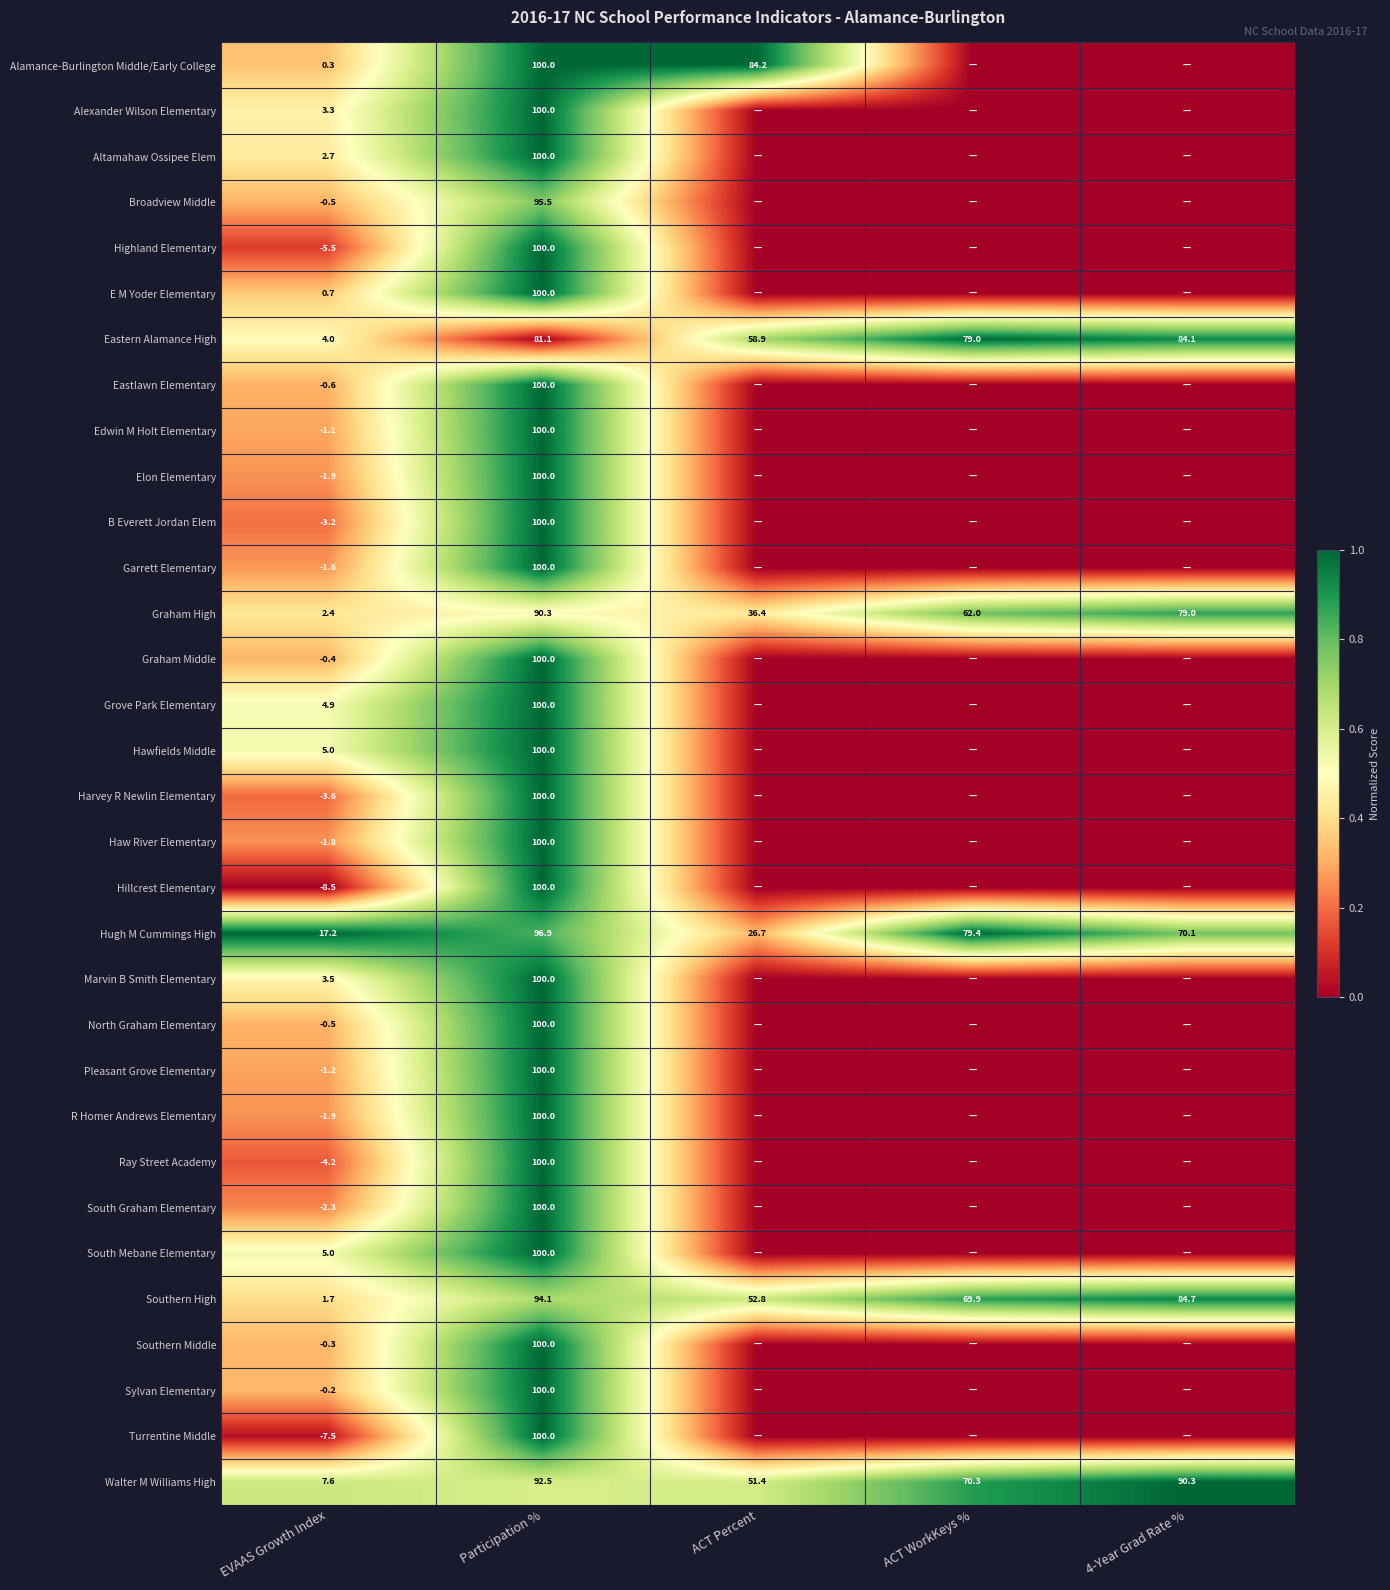

The value of Southern High at EVAAS Growth Index is 2.8. True or false?

False